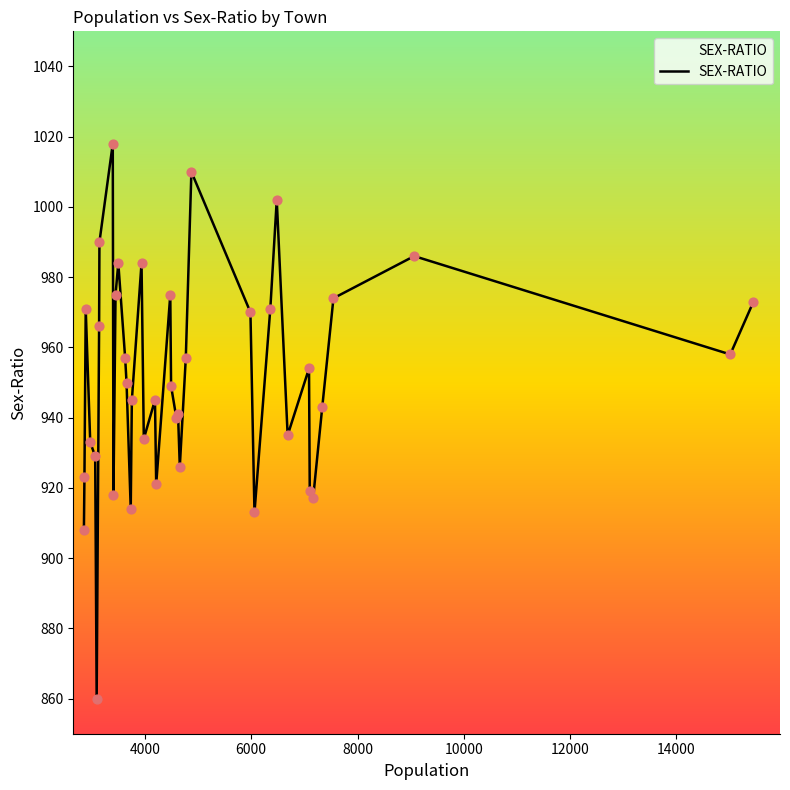

What is the difference between the maximum and minimum values?

158